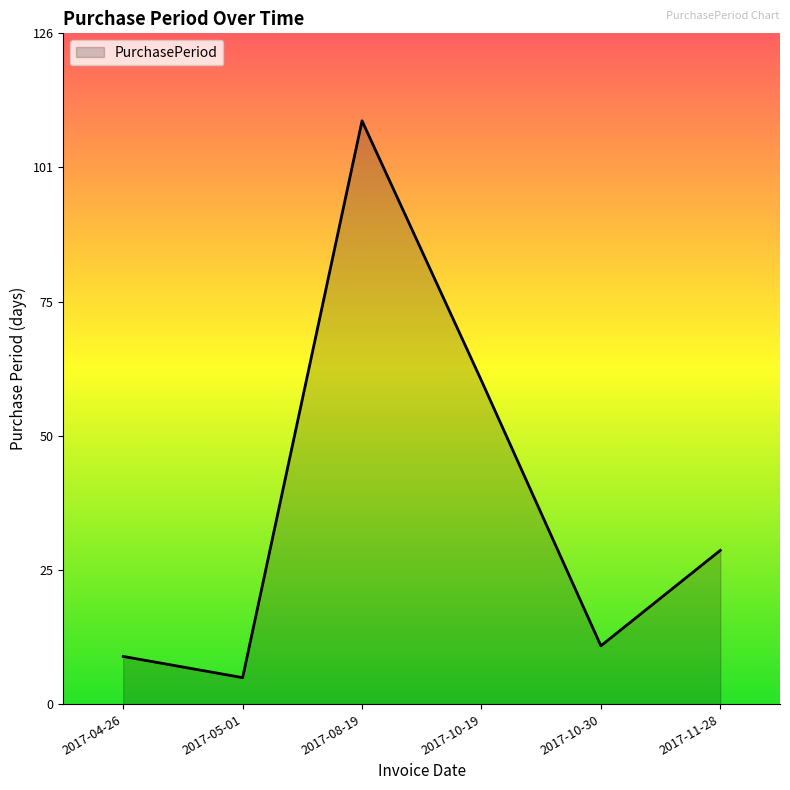

At which category does the chart reach its peak across all series?

2017-08-19